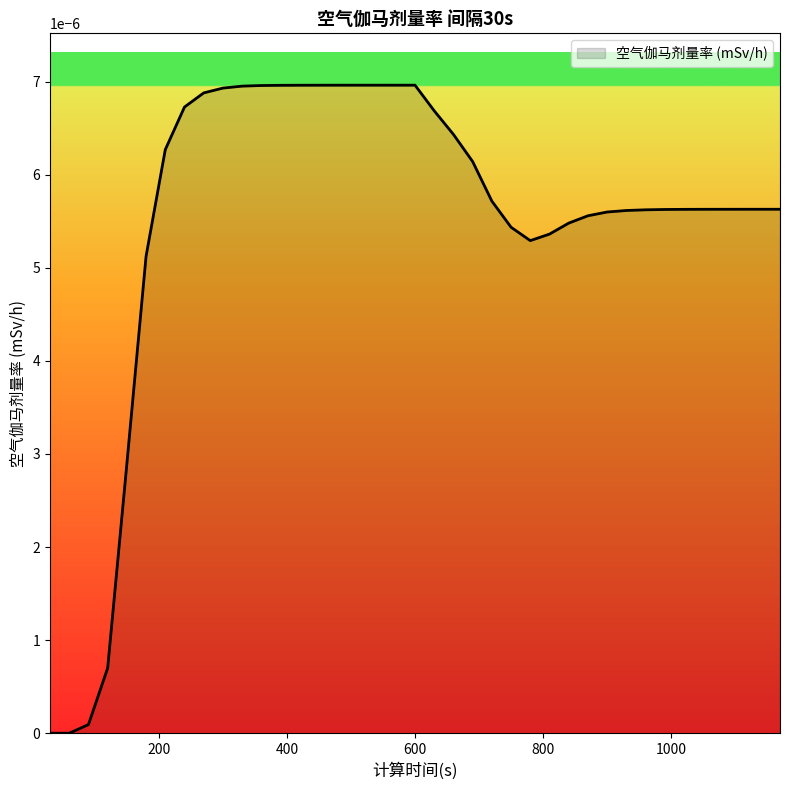

Does the chart display data point markers on the line(s)?

No